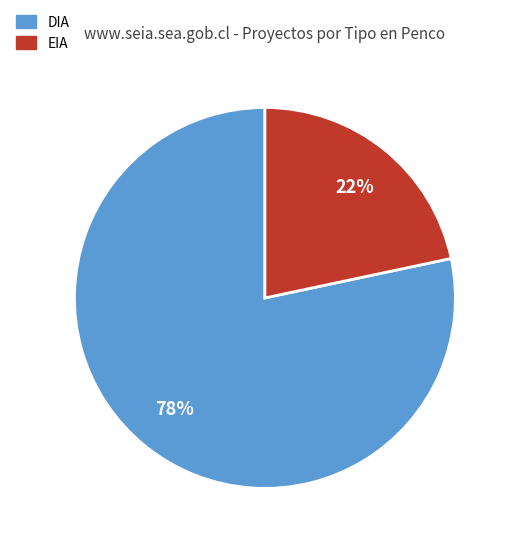

To the nearest percent, what is the combined percentage of EIA and DIA?

100%